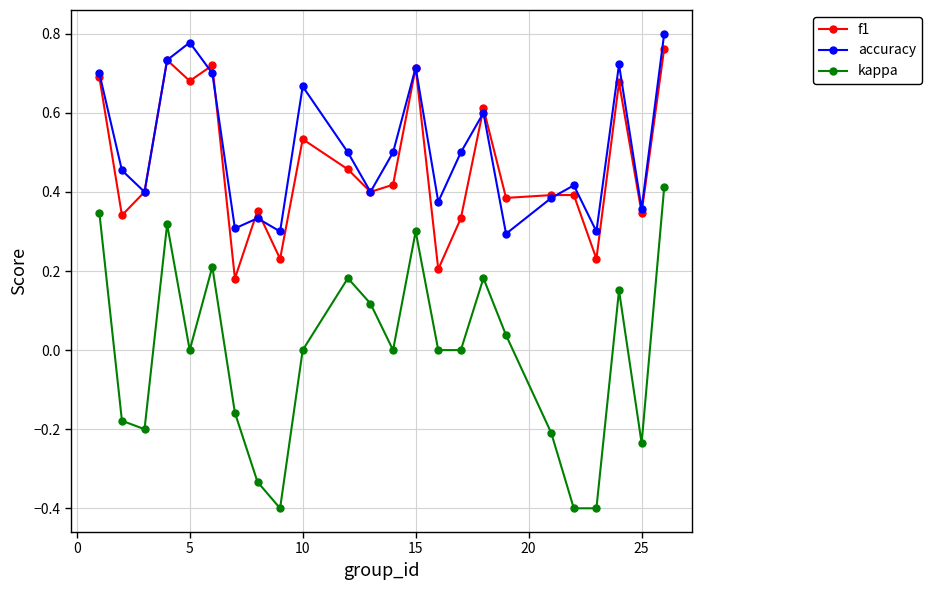

What are all the series names shown in the legend?

f1, accuracy, kappa